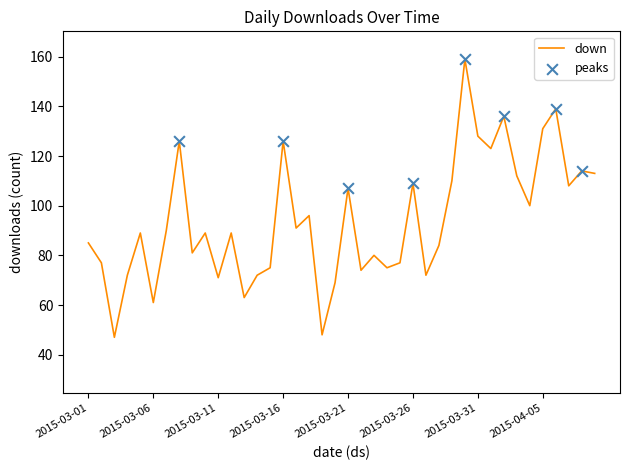

What is the minimum value shown in the chart?

47